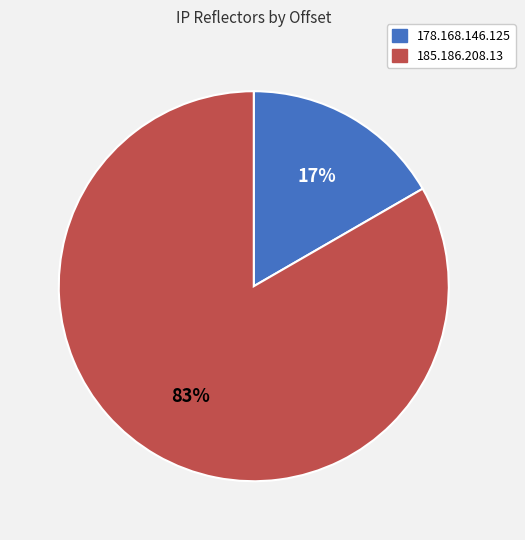

To the nearest percent, what percentage of the pie is 185.186.208.13?

83%